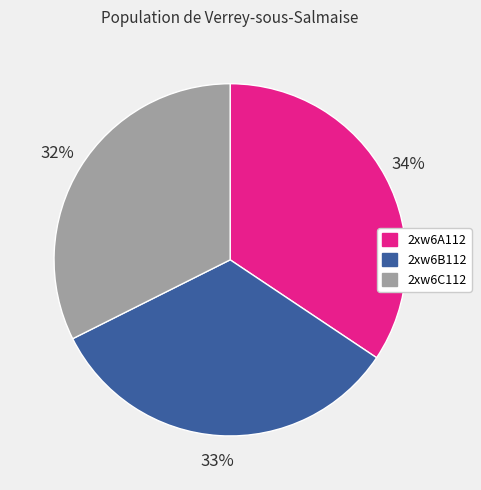

To the nearest percent, what portion does 2xw6C112 represent?

32%